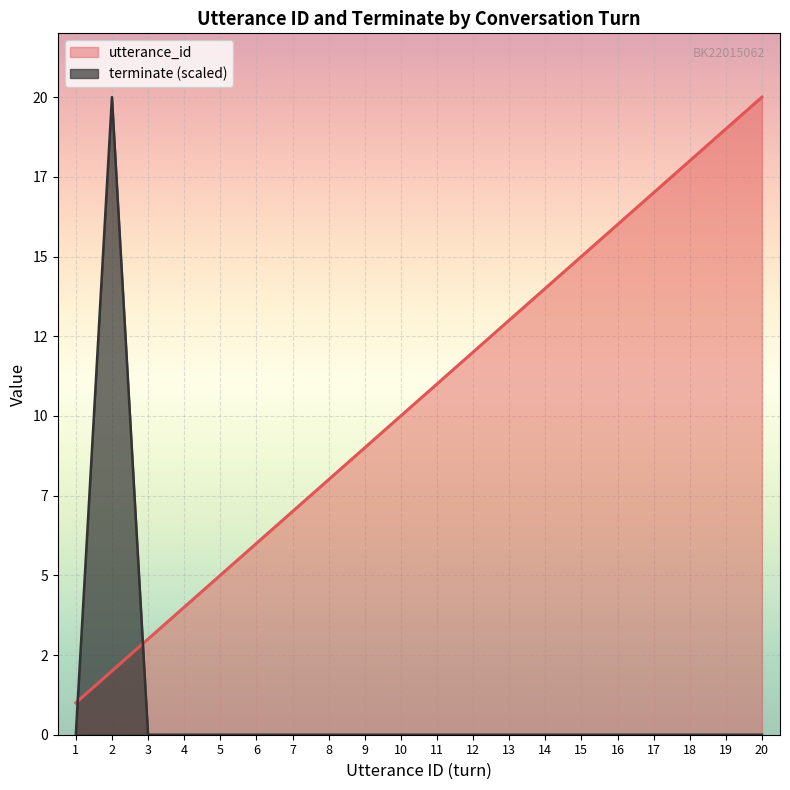

Is it true that utterance_id equals 9 at 9?

True